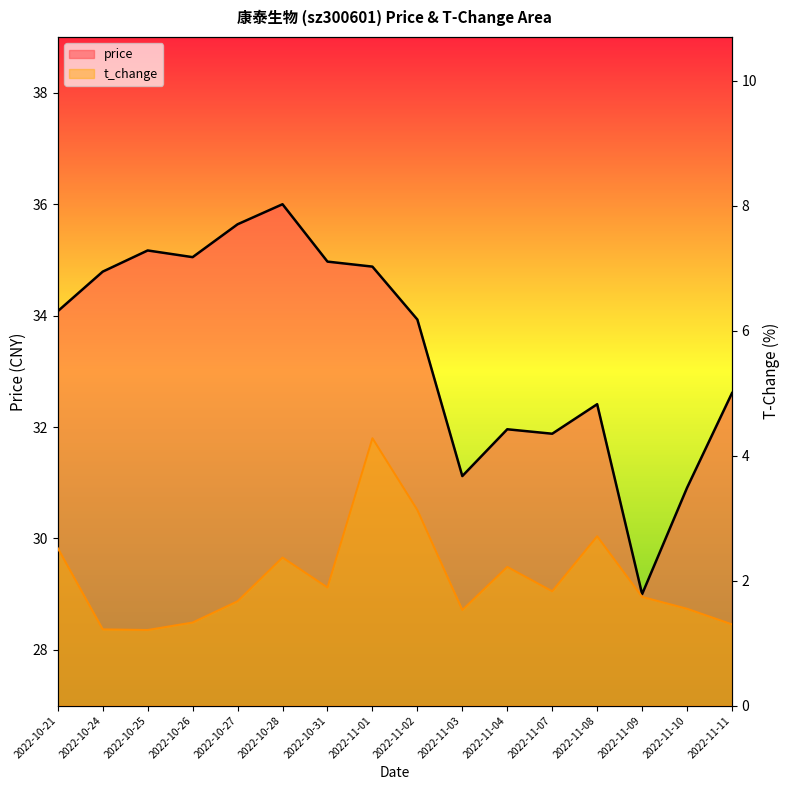

Between 2022-10-24 and 2022-10-28, which series saw the biggest shift?

price